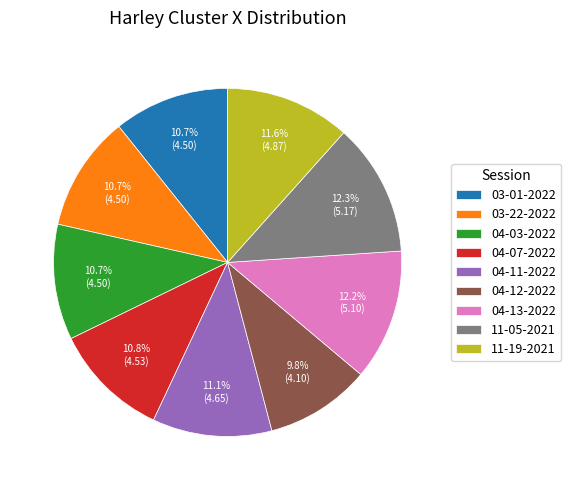

Combined, what portion of the pie is 04-11-2022 and 11-05-2021?

23.4%